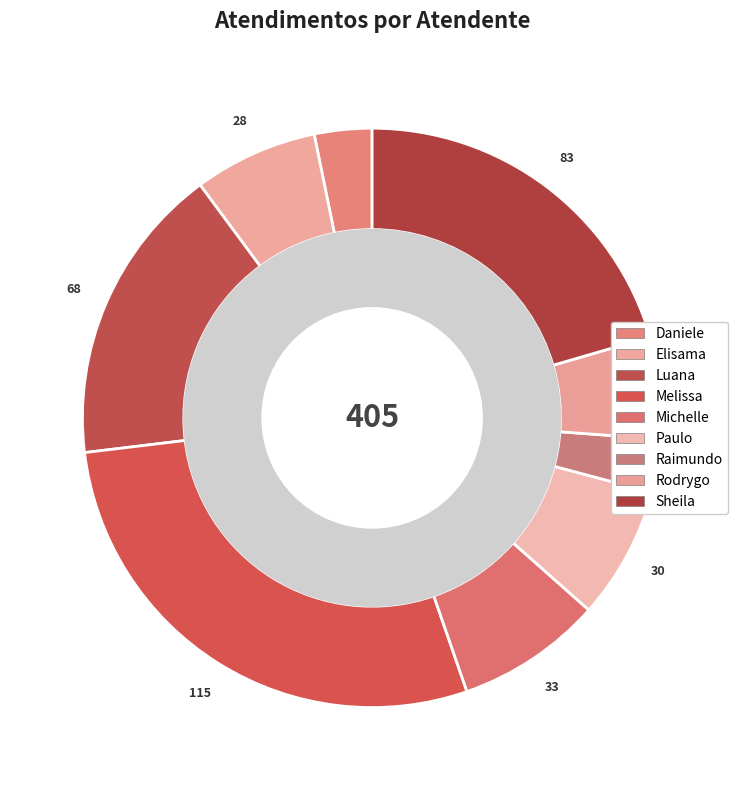

Rank the categories by value from highest to lowest.

Melissa Maria Caleffi Zechini, Sheila Catarina de Campos, Luana Cristine Sa dos Santos, Michelle Goncalves Mello, Paulo Roberto da Silva Junior, Elisama Walter Machado, Rodrygo Moura Mujol, Daniele Aparecida dos Santos, Raimundo Francisco Taborda